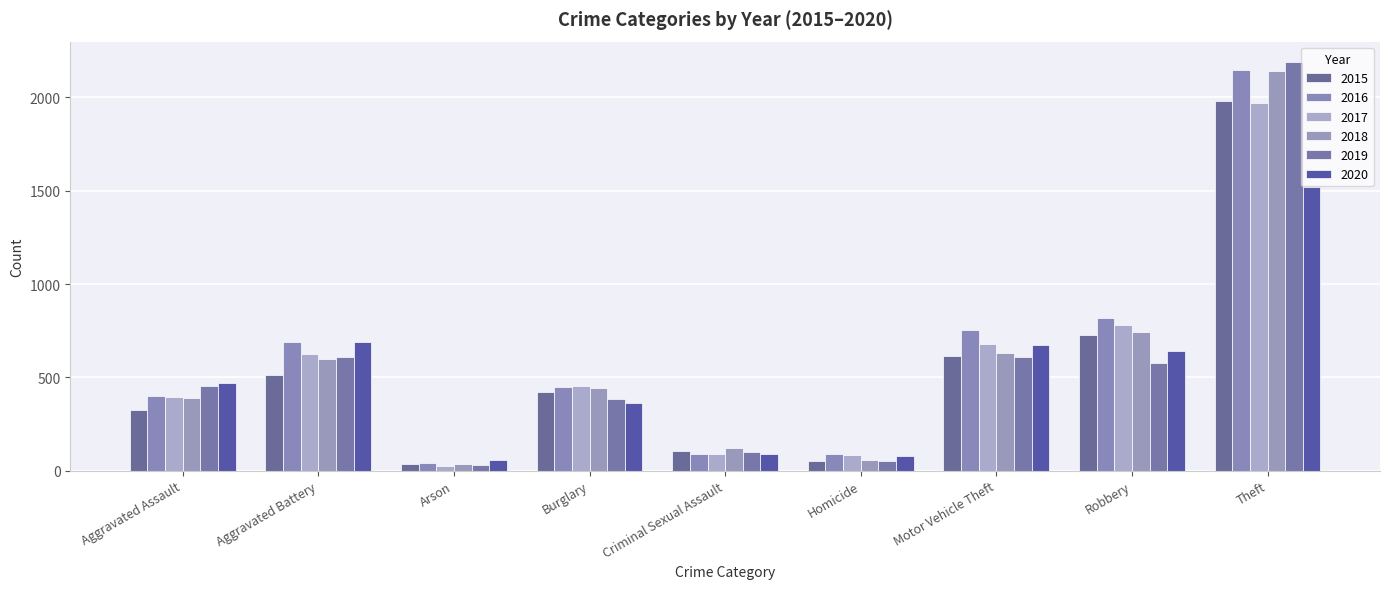

True or false: 2019 has a value of 669 at Aggravated Assault.

False